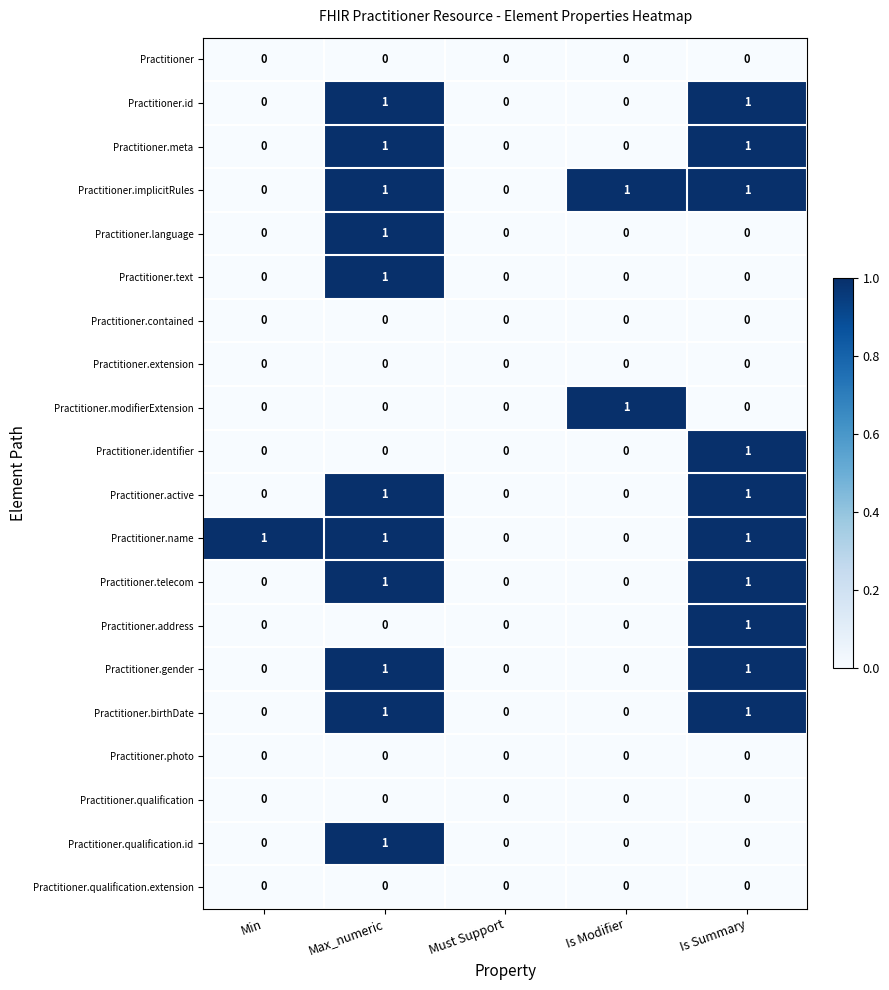

At which category is the sum across all series the highest?

Max_numeric